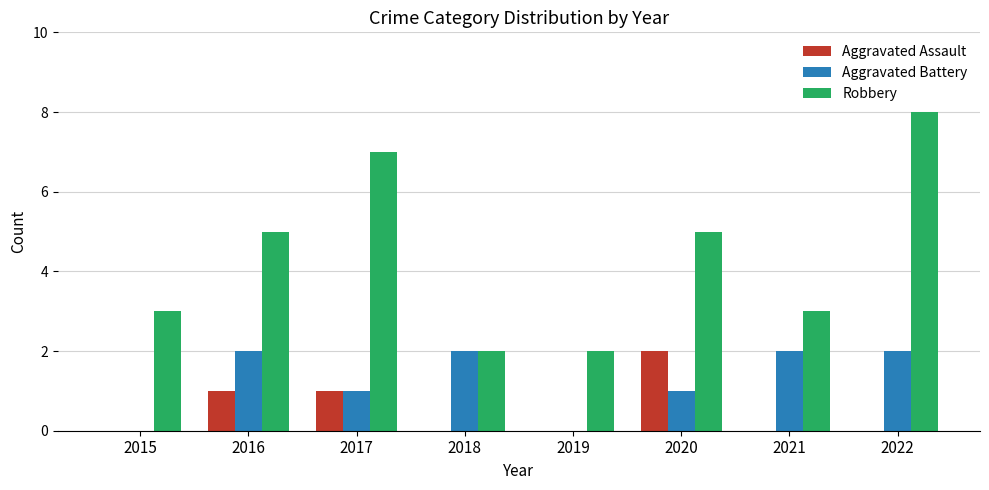

The value of Aggravated Battery at 2015 is 1. True or false?

False